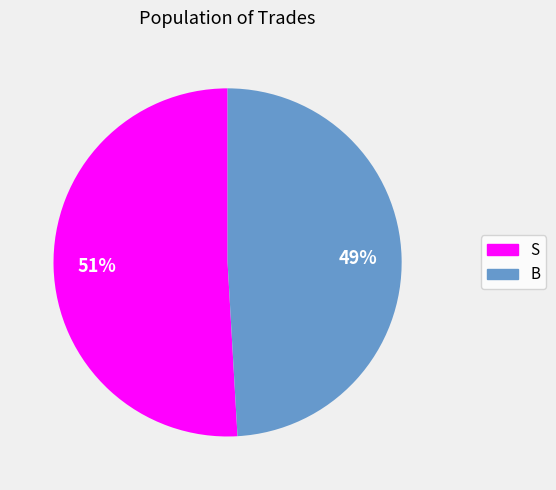

To the nearest percent, what portion does B represent?

49%